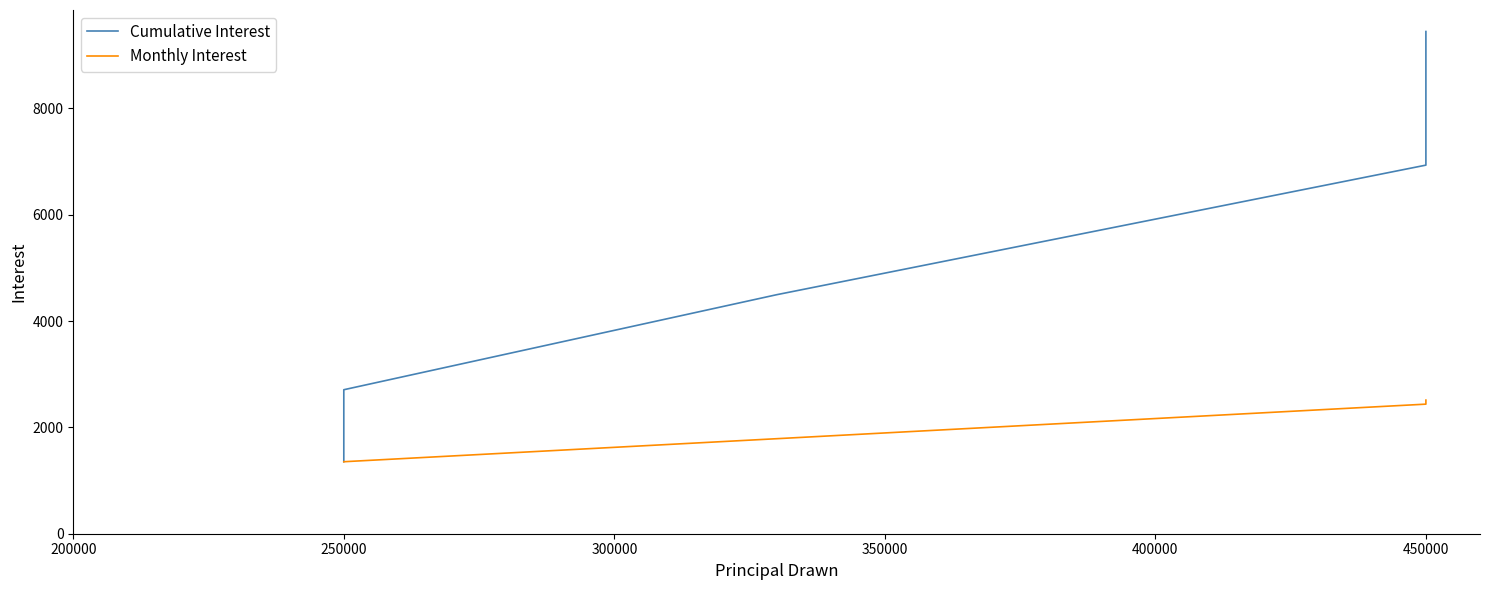

Is it true that Monthly Interest equals 3313 at 450000?

False